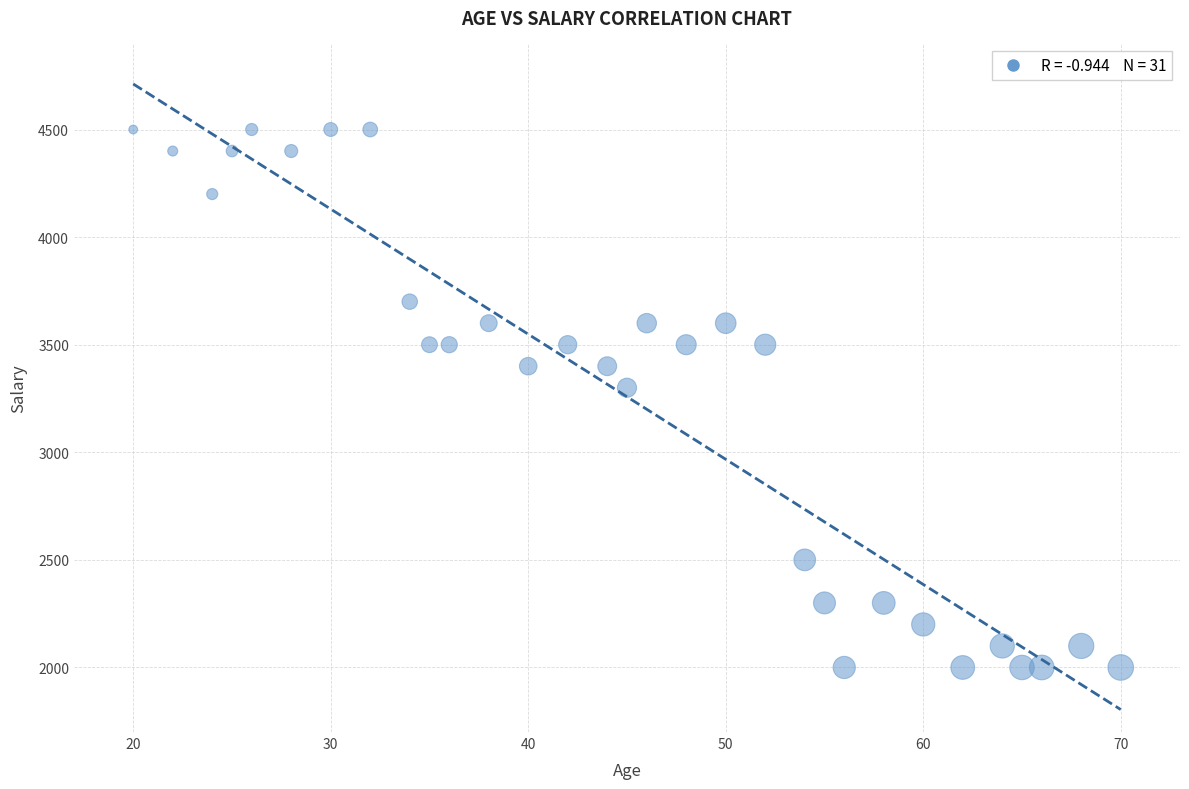

What is the range of Y values (max minus min)?

2500